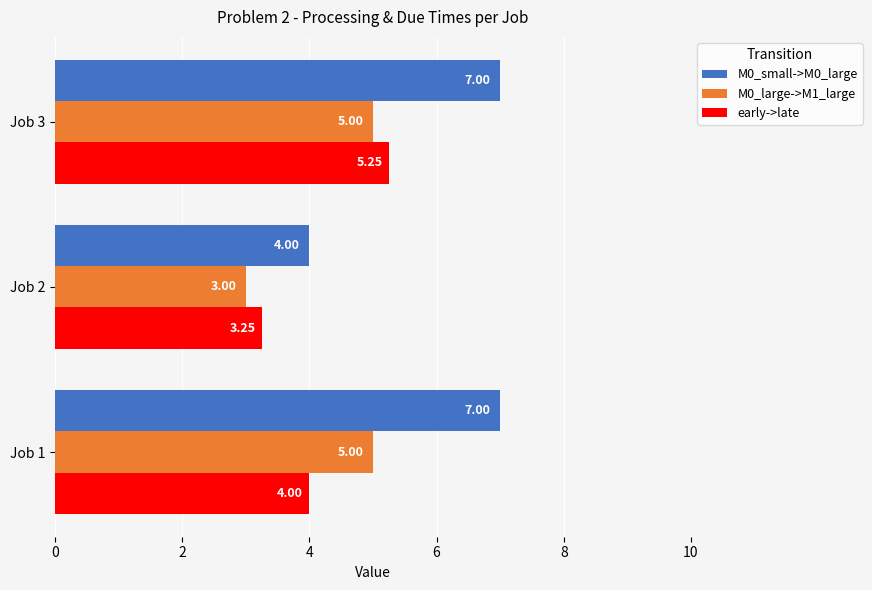

Is the value of M0_large->M1_large at Job 2 greater than the value of early->late at Job 2?

No